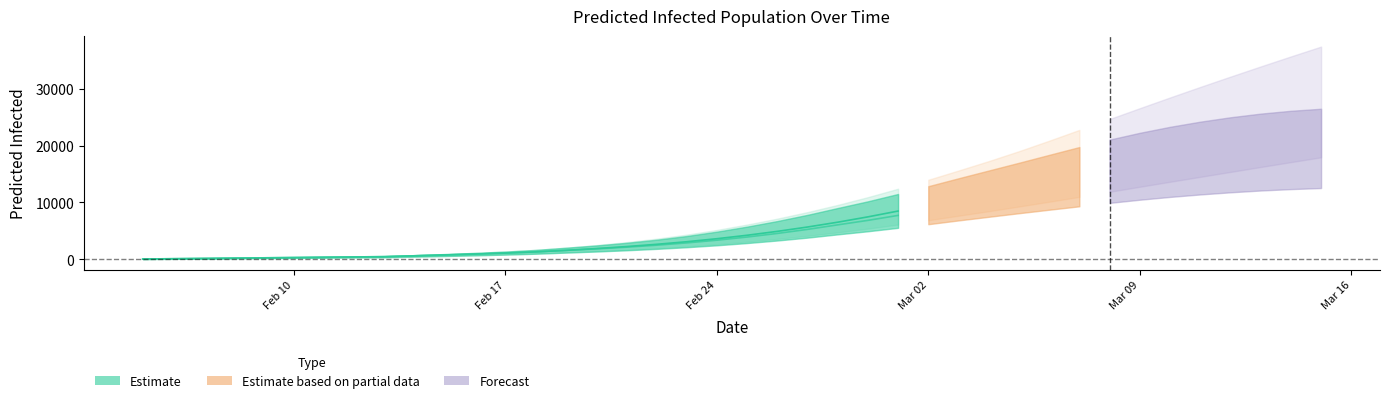

Is this an area chart (filled region under the line)?

No